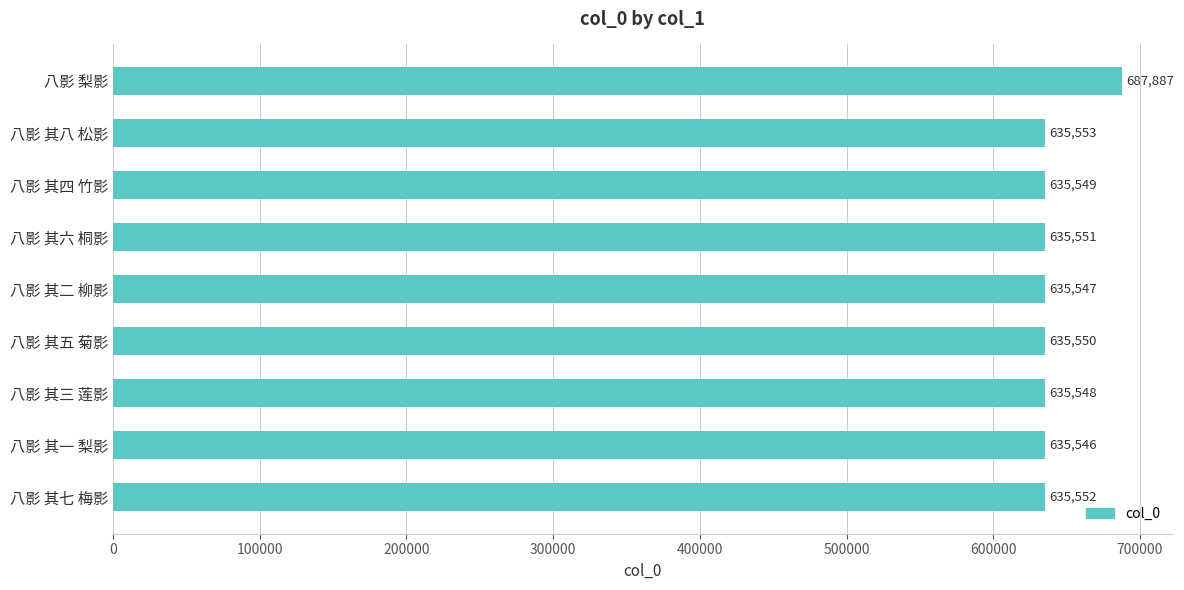

Are the bars horizontal?

Yes